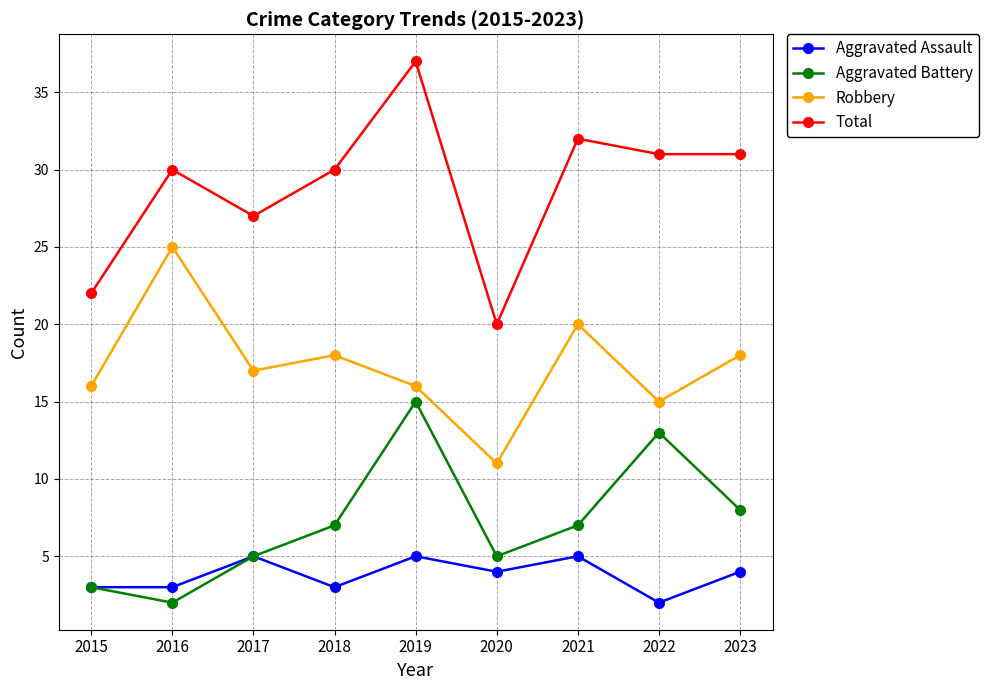

At which category does Aggravated Battery reach its first local peak?

2019